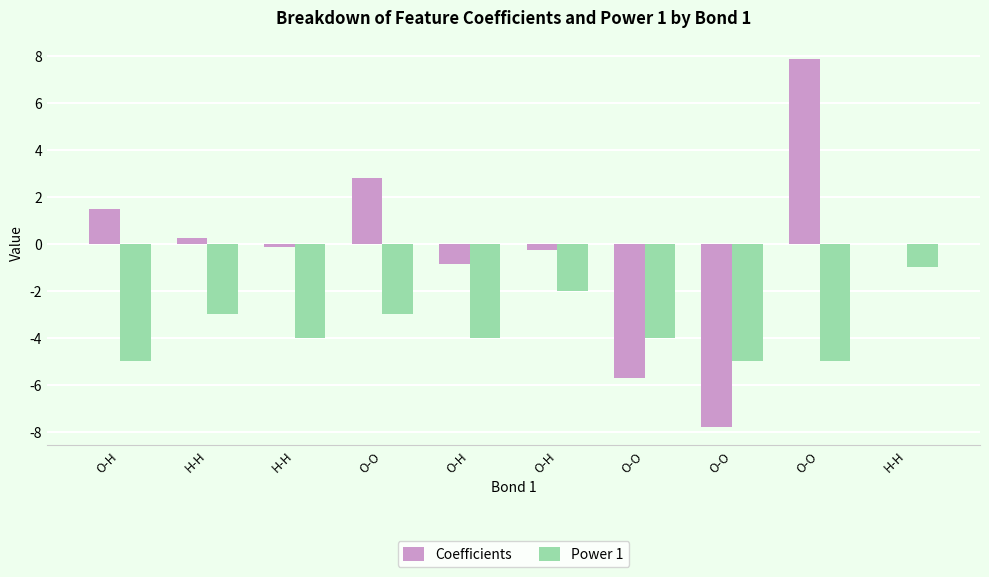

Is the value of Coefficients at O-H greater than the value of Power 1 at O-H?

Yes